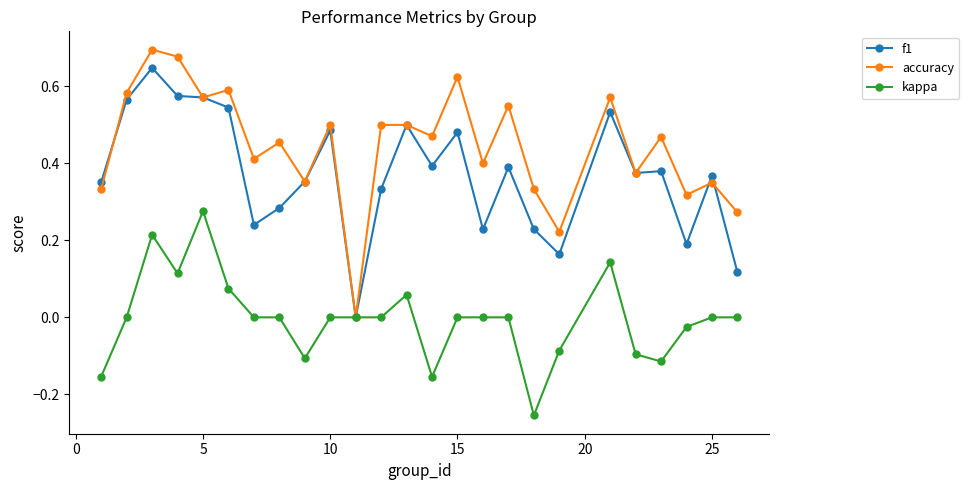

Which series has the widest spread of values?

accuracy